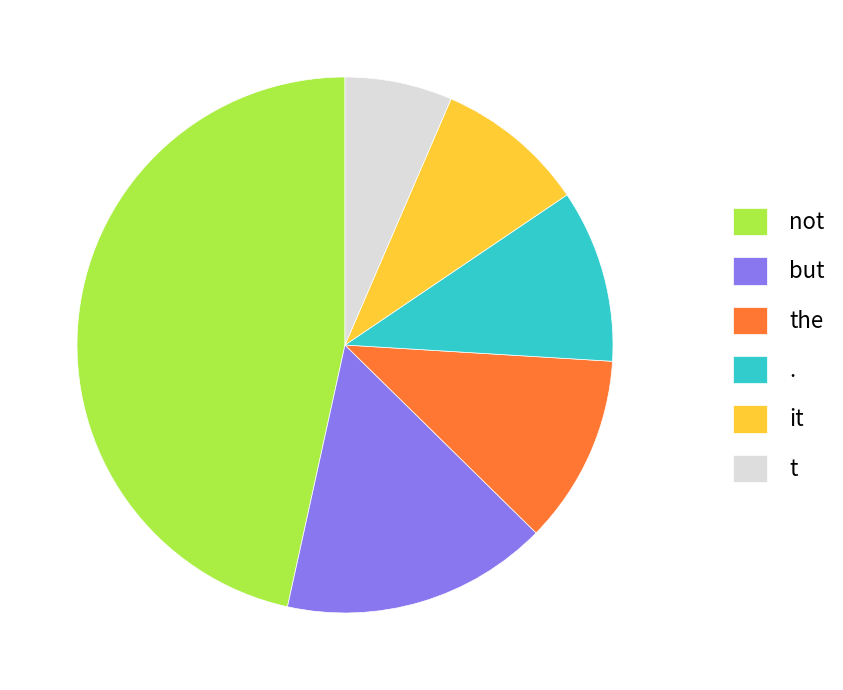

Combined, do but and not account for over 50%?

Yes